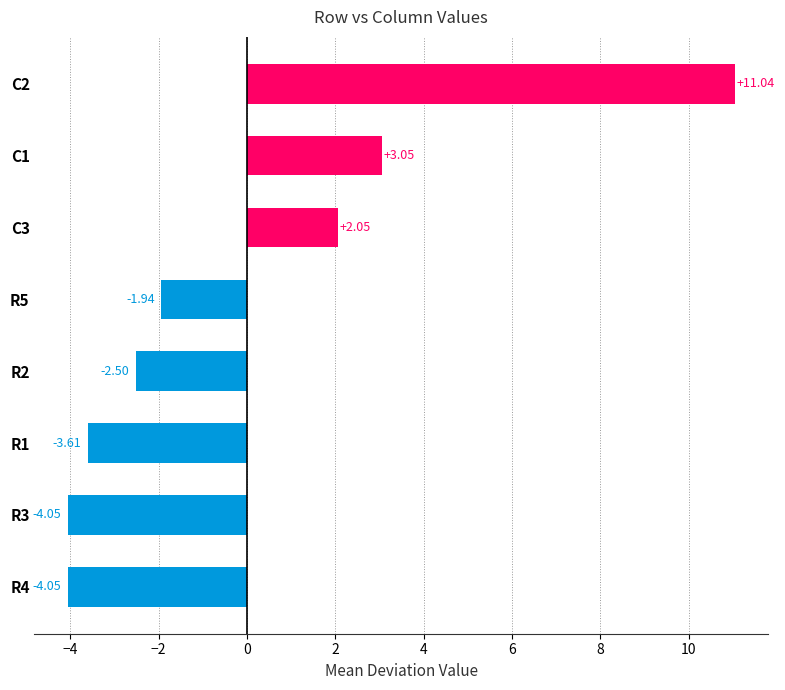

What is the change in value from C1 to R5?

-5.0